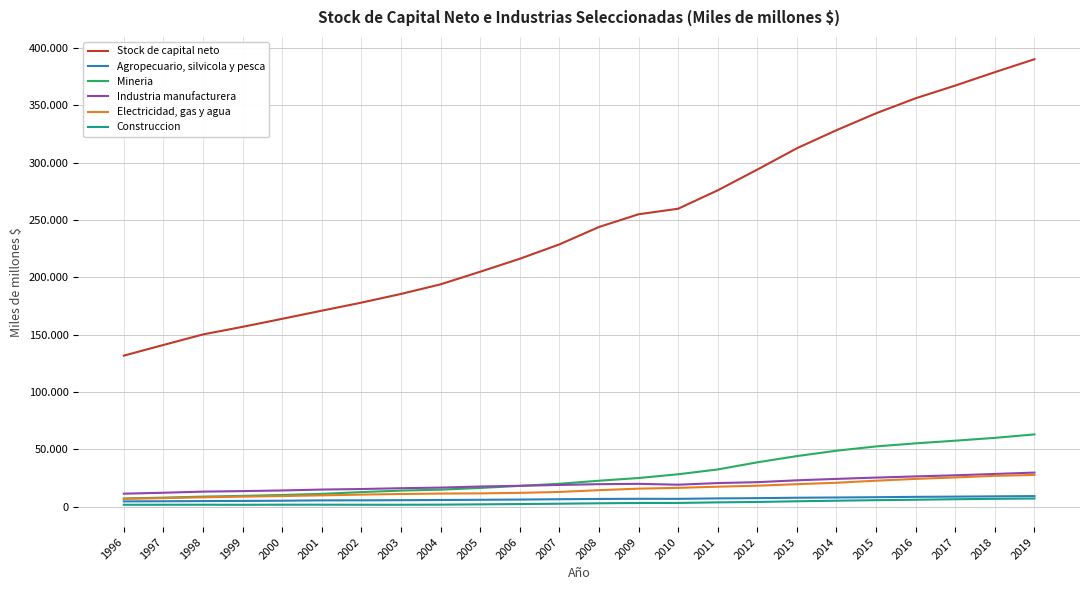

Does the chart have visible grid lines?

Yes